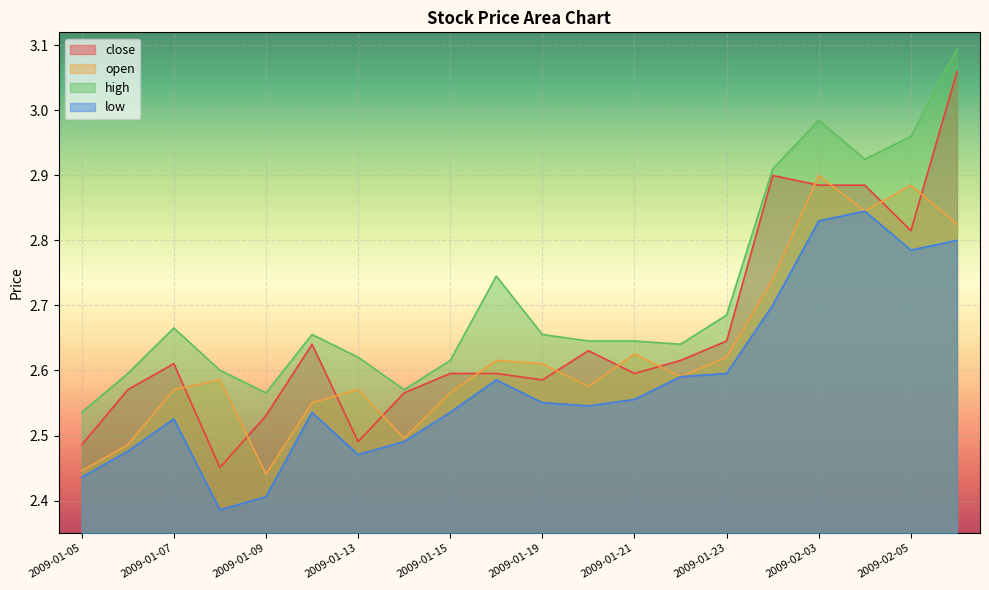

What is the sum of the high values at 2009-01-14 and 2009-02-03?

5.6